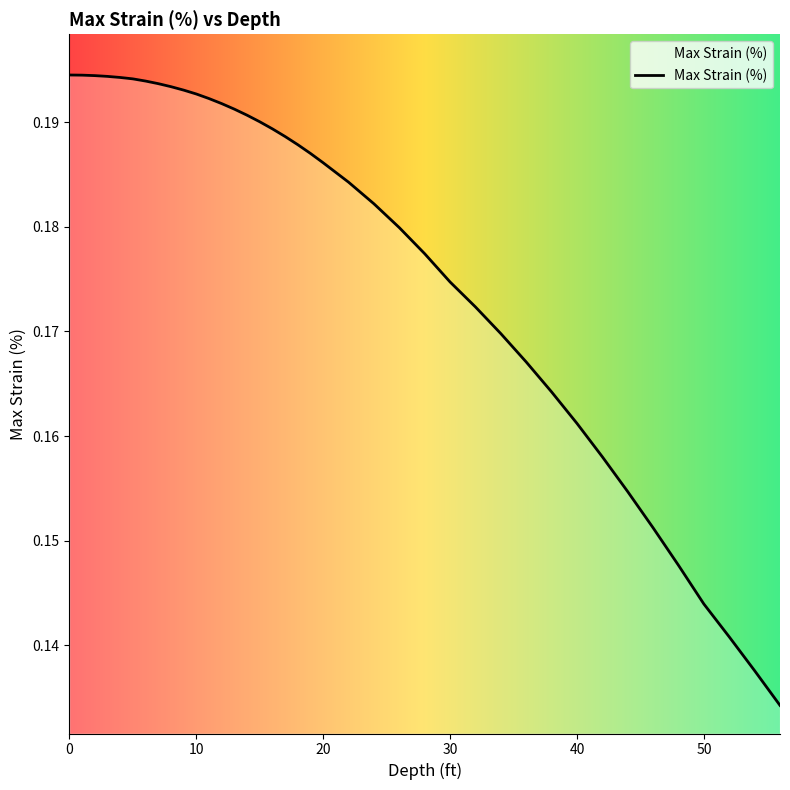

Which label corresponds to the smallest value in the chart?

56